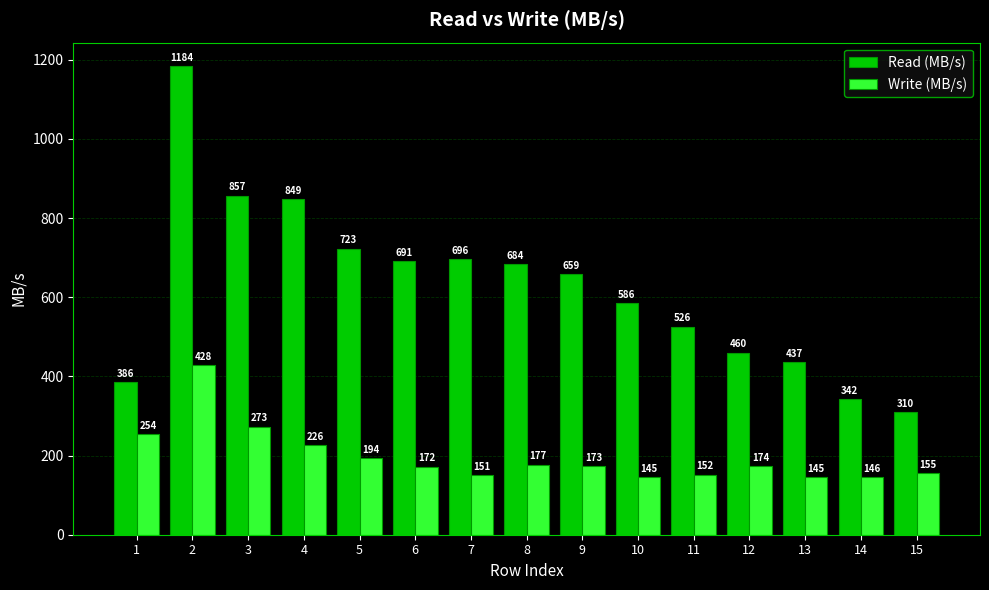

Reading left to right, list all the values displayed in this chart.

Read (MB/s): 386	1184	857	849	723	691	696	684	659	586	526	460	437	342	310
Write (MB/s): 254	428	273	226	194	172	151	177	173	145	152	174	145	146	155